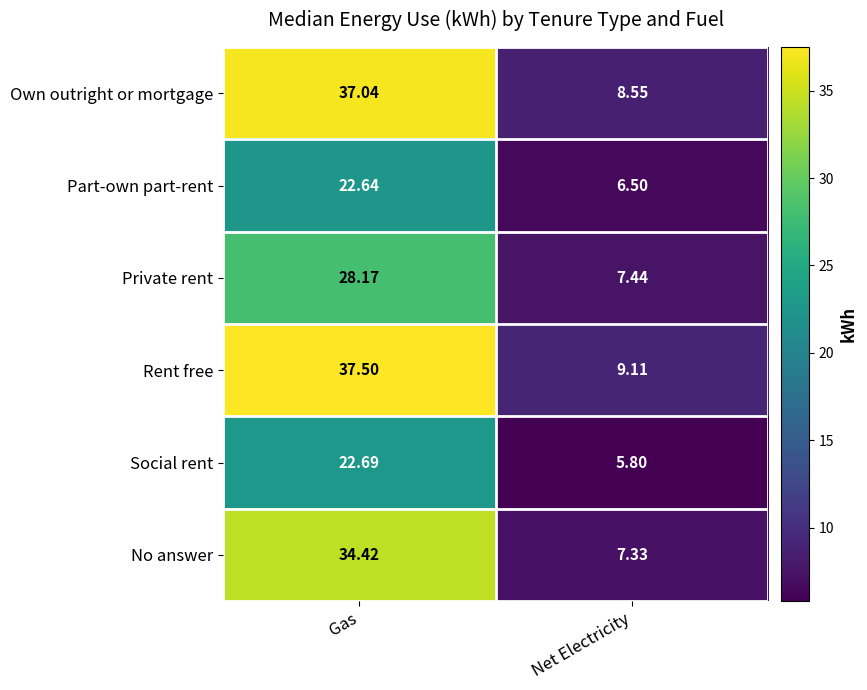

At how many categories does at least one series exceed 34?

1